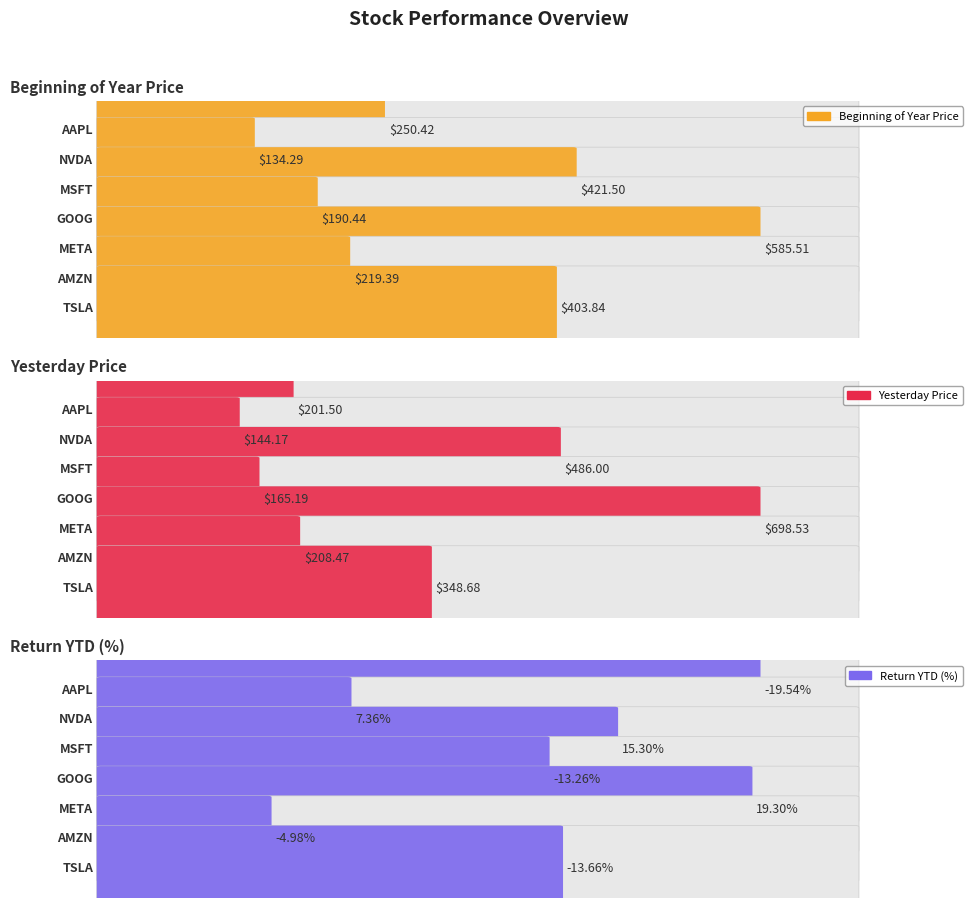

Where is return ytd nearest to the value 0?

amzn